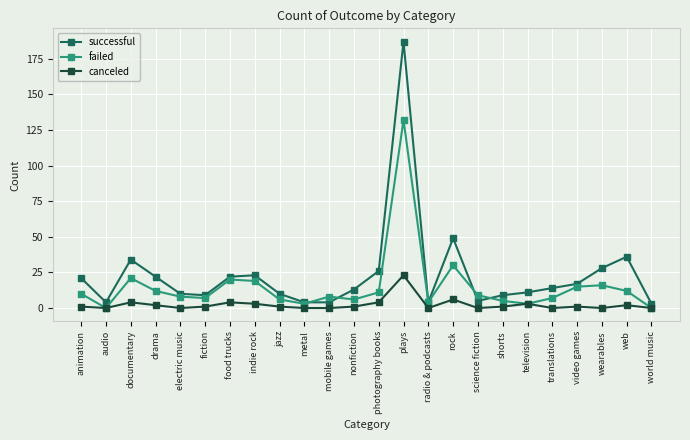

What is the spread (max minus min) of values at nonfiction?

12